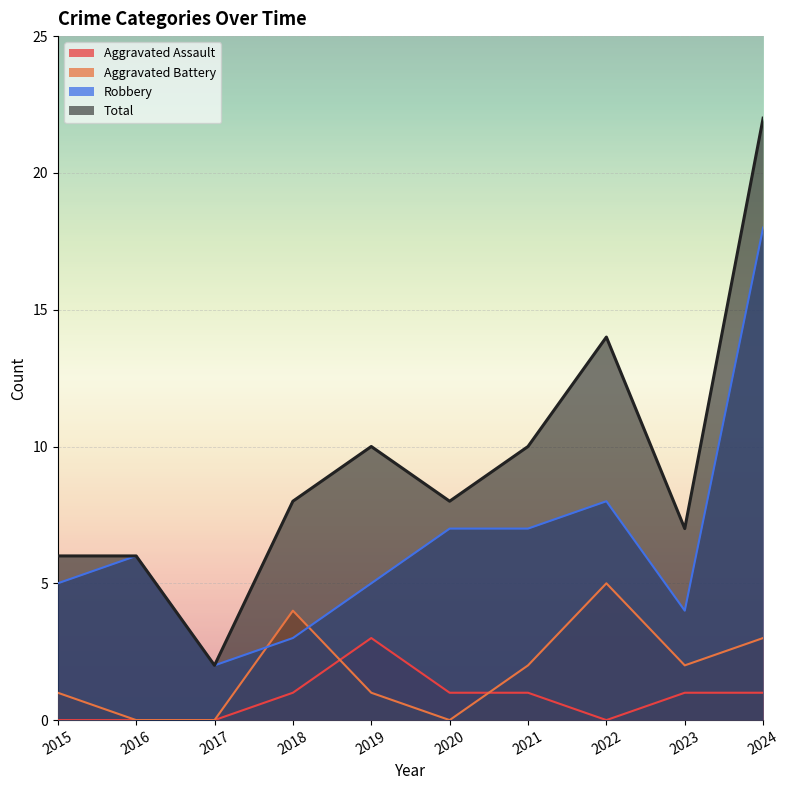

Where is the first local maximum for Aggravated Battery?

2018